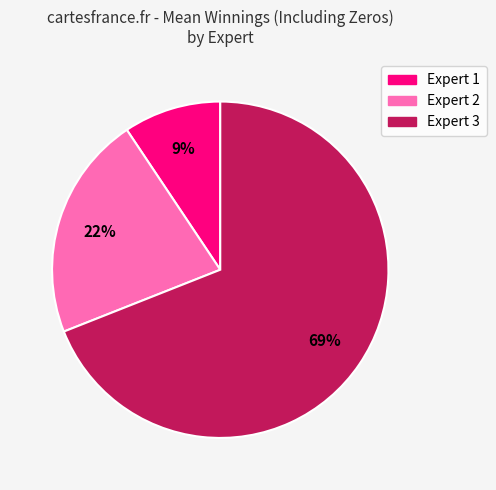

The Expert 2 slice represents 22% of the pie. True or false?

True